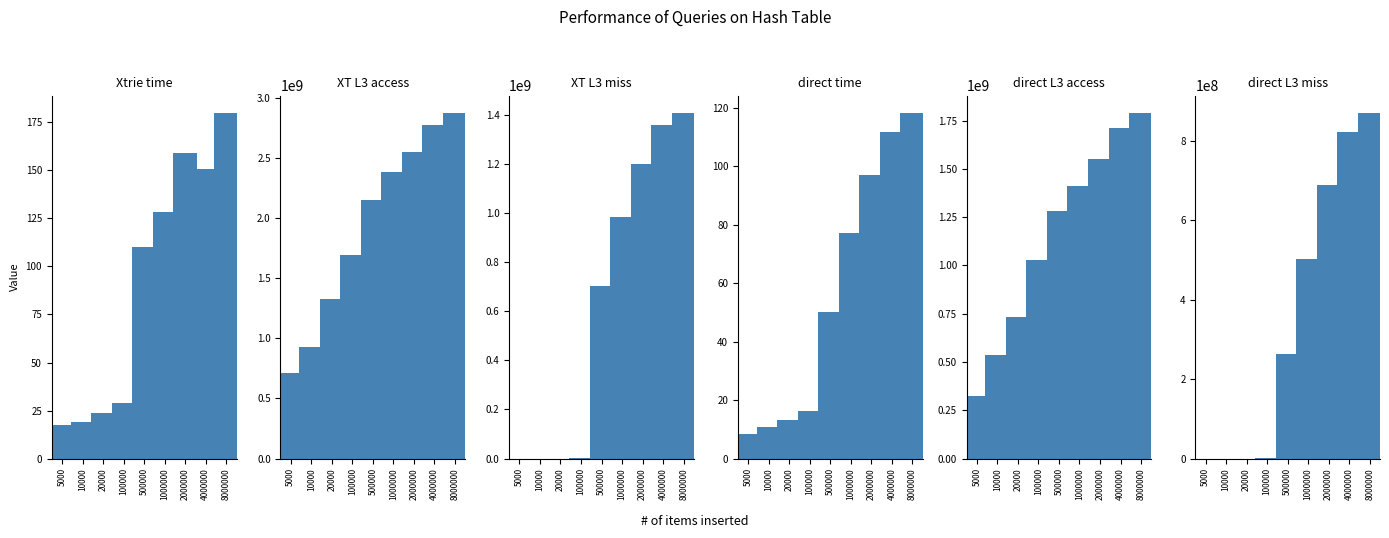

Is it true that direct L3 access equals 2951788306.1 at 8000000?

False